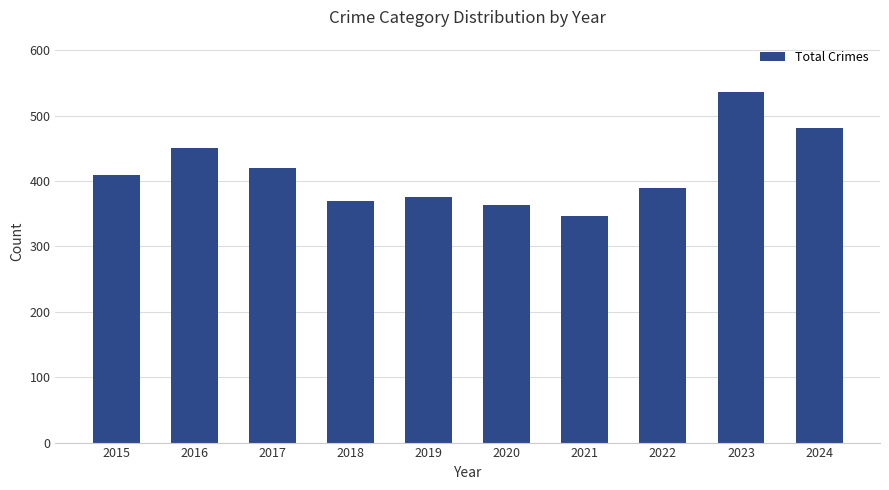

The value at 2021 is 346. True or false?

True